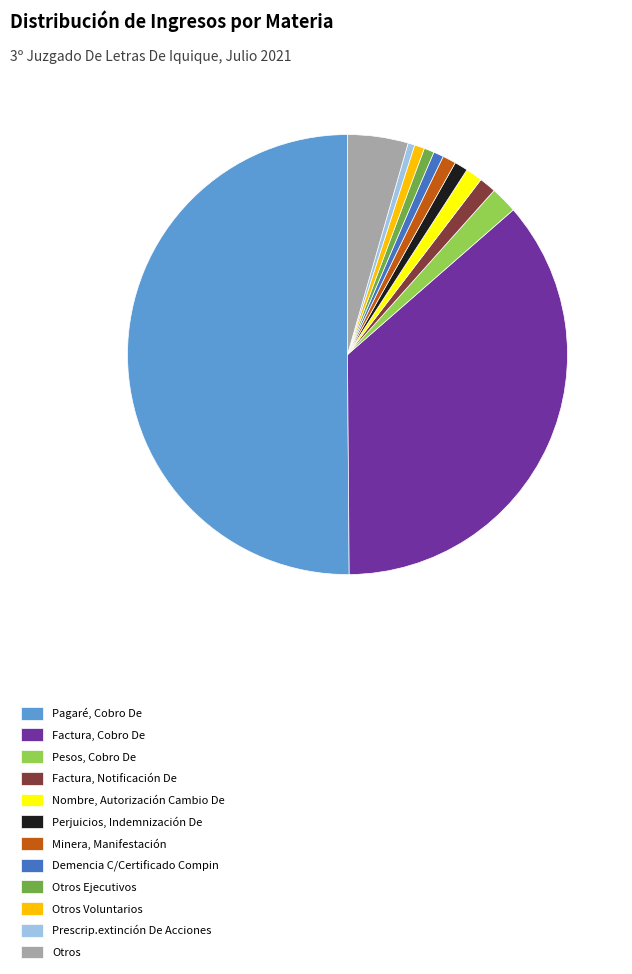

How many slices are in this pie chart?

12